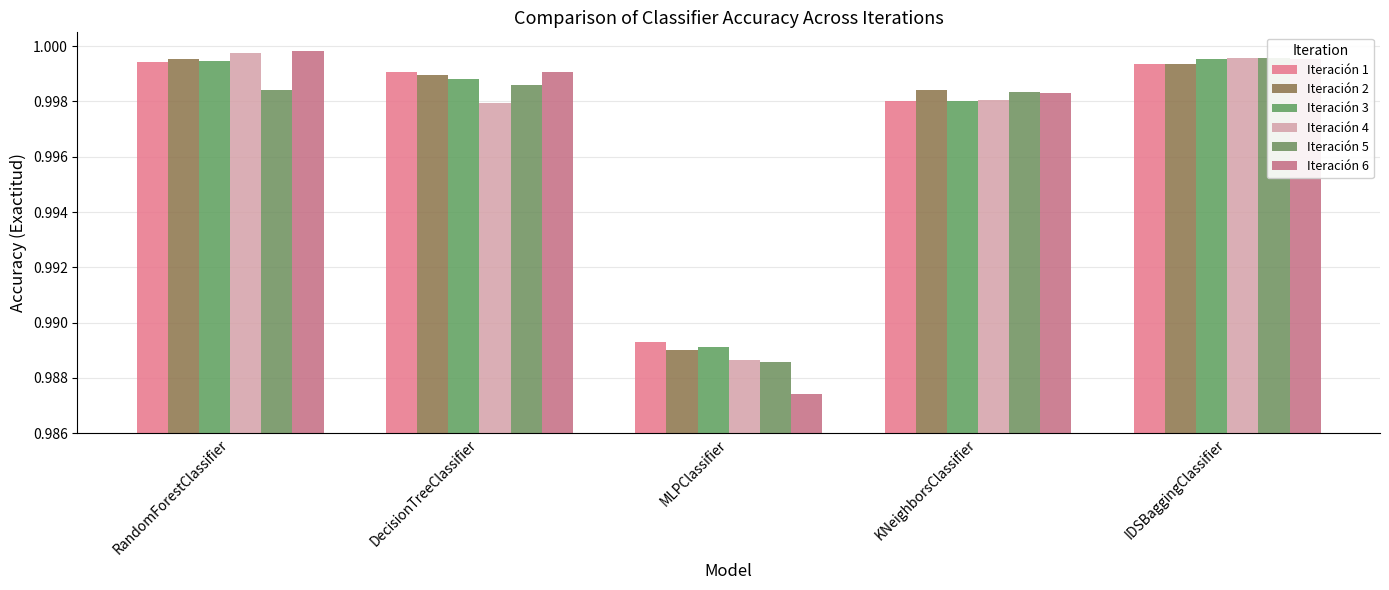

What are all the series names shown in the legend?

Iteración 1, Iteración 2, Iteración 3, Iteración 4, Iteración 5, Iteración 6